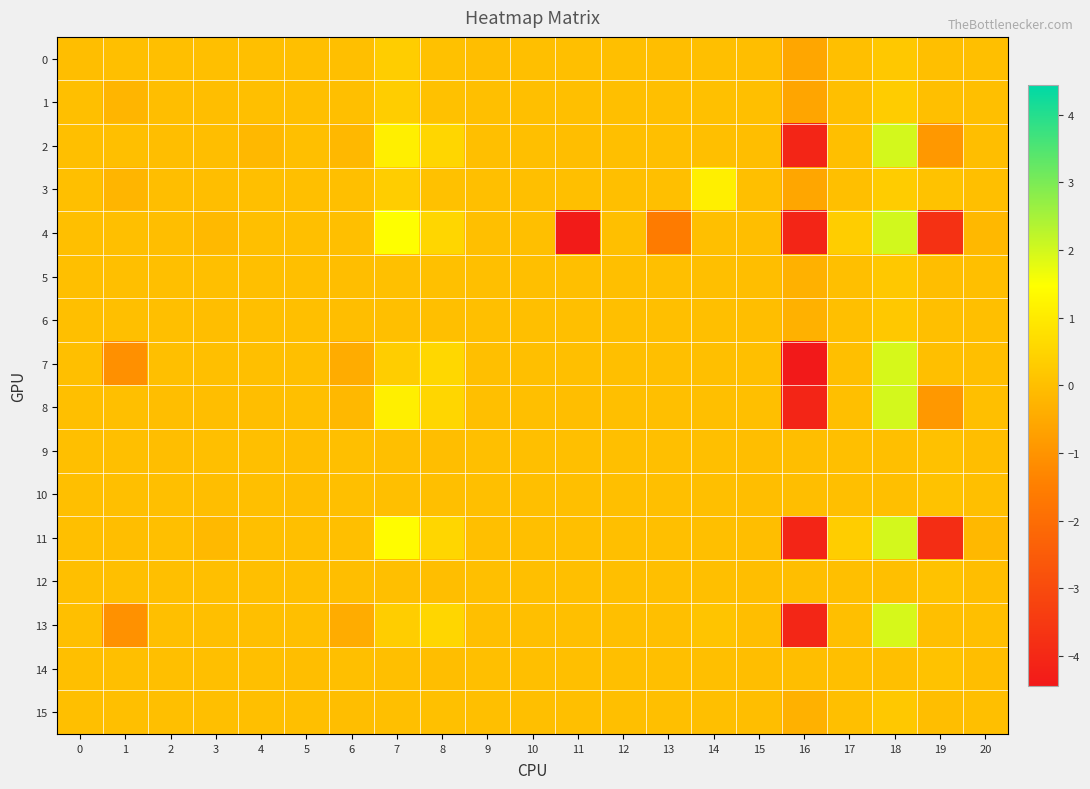

At how many categories does at least one series exceed 0?

16